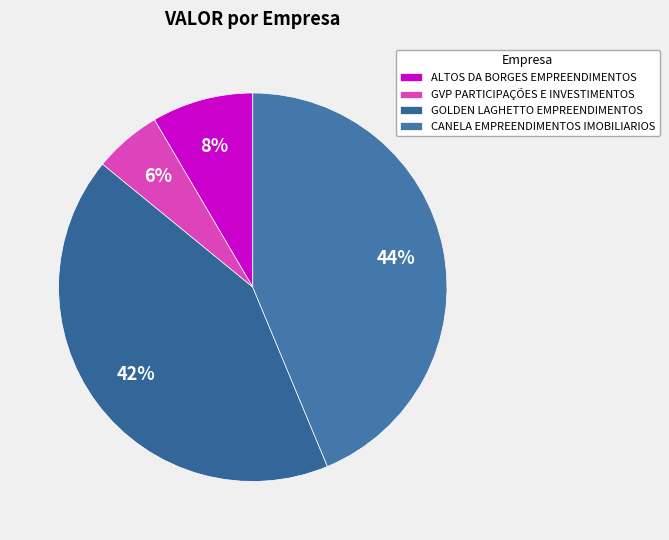

Count the number of slices in the pie.

4